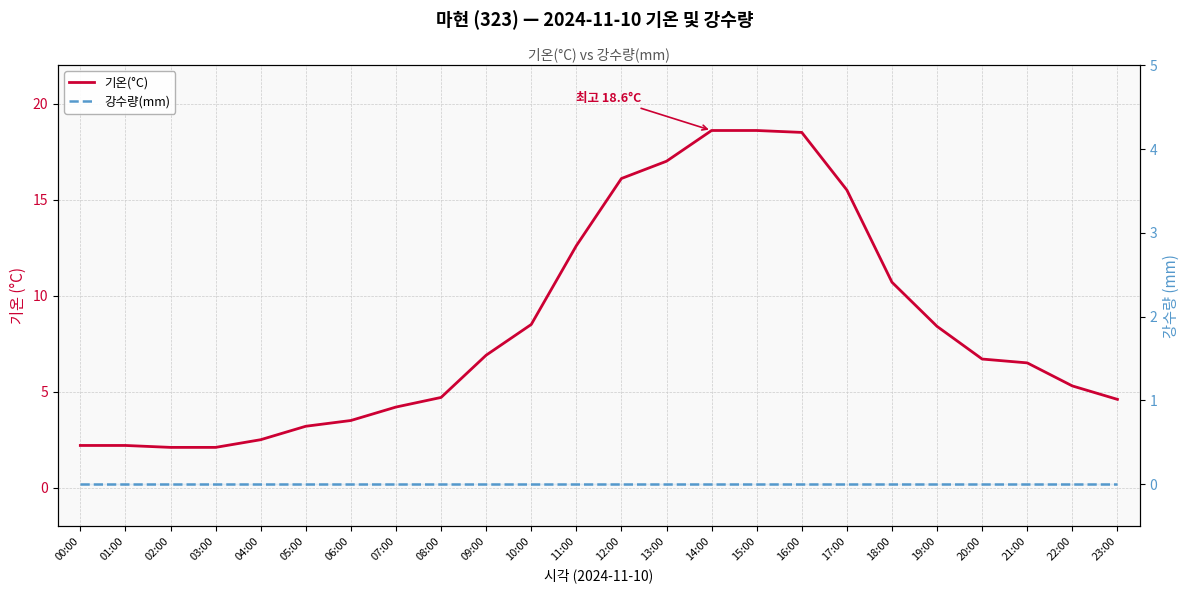

What is the label of the 12th point from the right?

12:00